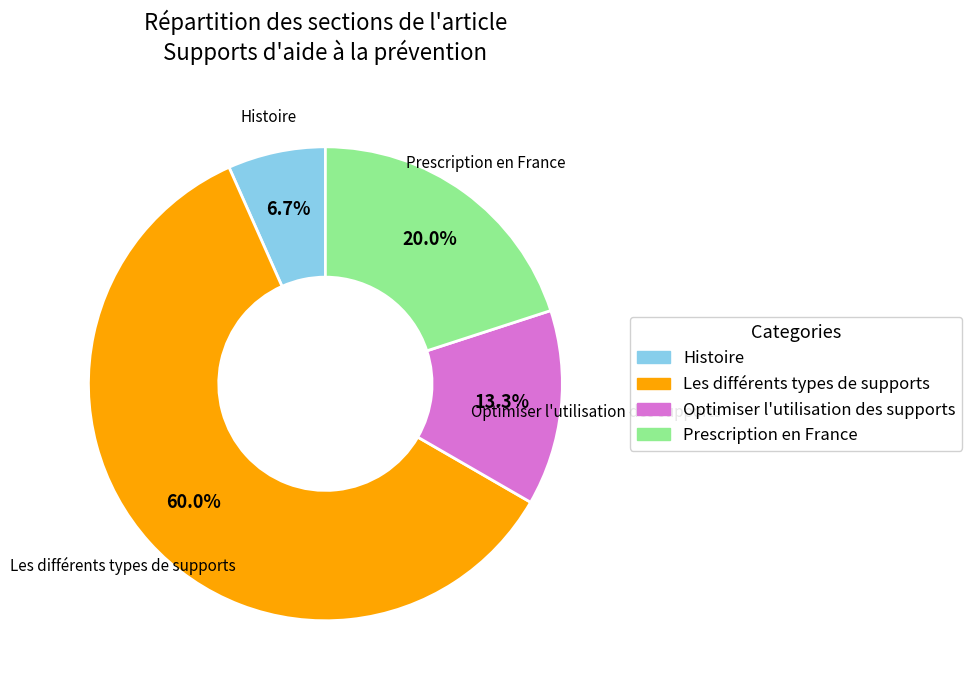

Does any single category account for the majority?

Yes